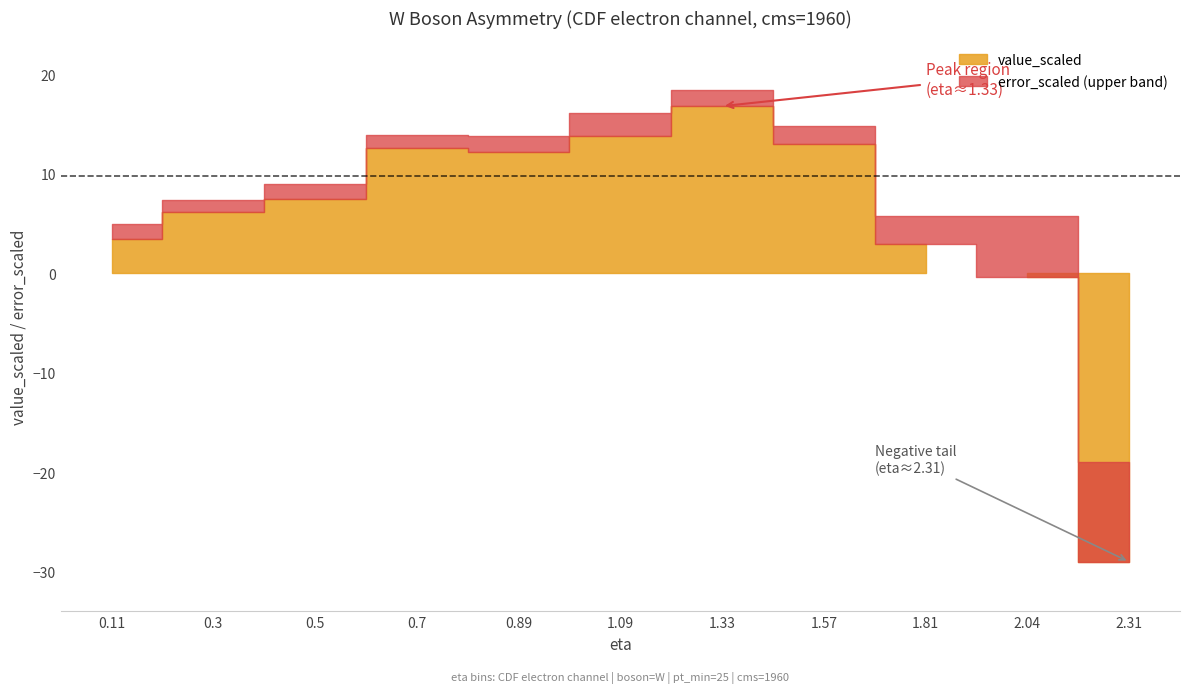

What are all the series names shown in the legend?

value_scaled, error_scaled